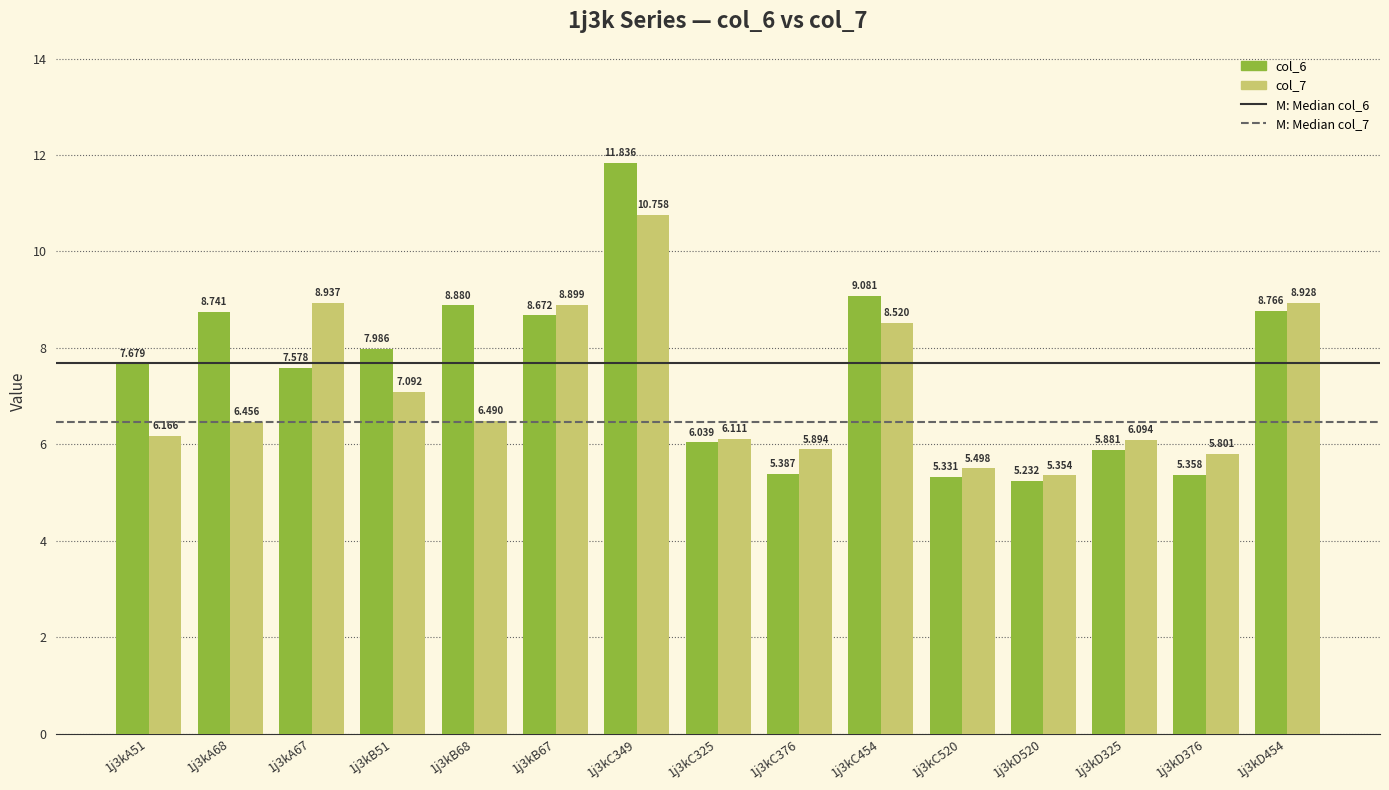

Which label corresponds to the largest value in the chart?

1j3kC349